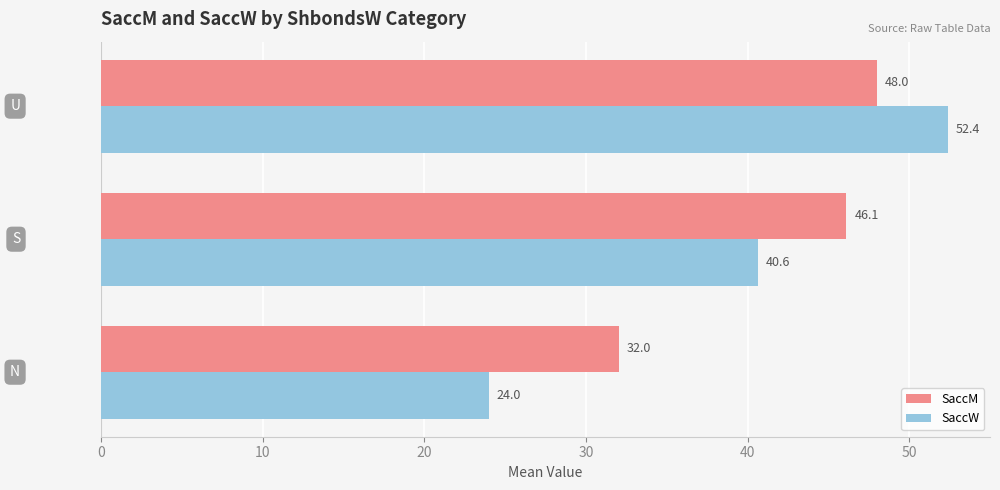

What is the difference between the maximum and second lowest values in the SaccM series?

1.9